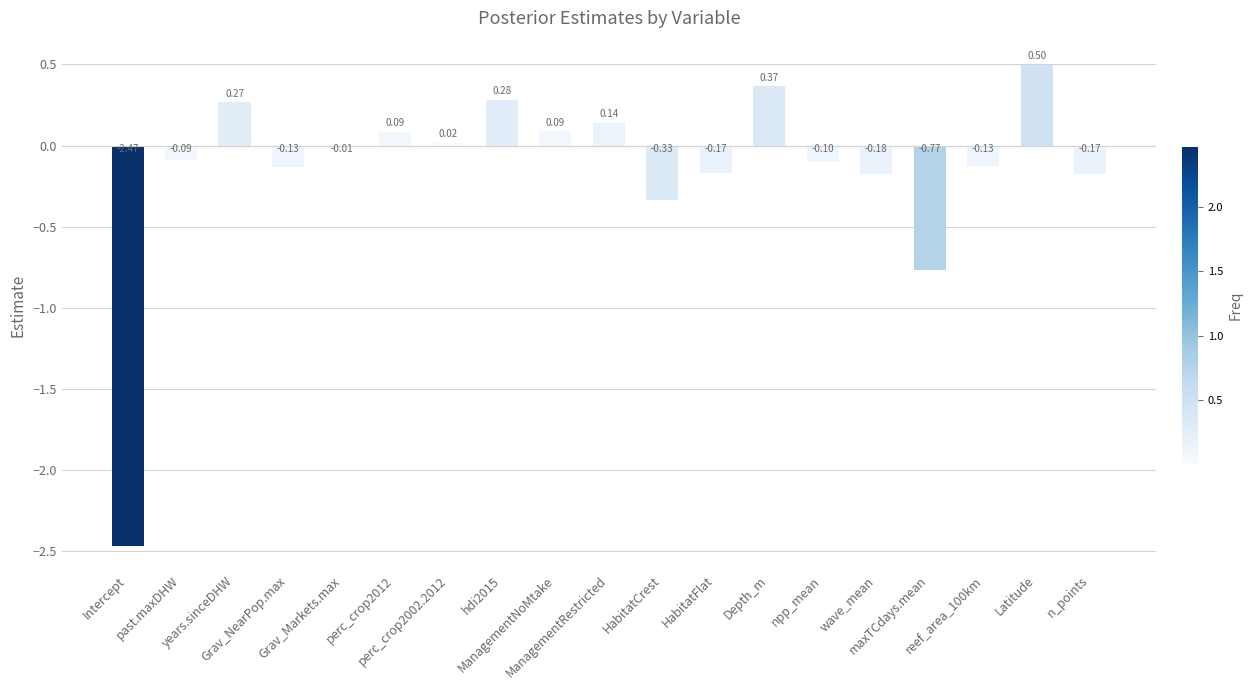

What is the difference between the maximum and minimum values?

3.0